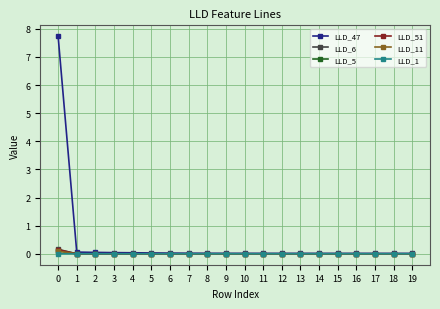

True or false: LLD_51 has more than 0 points higher than both neighbors.

True